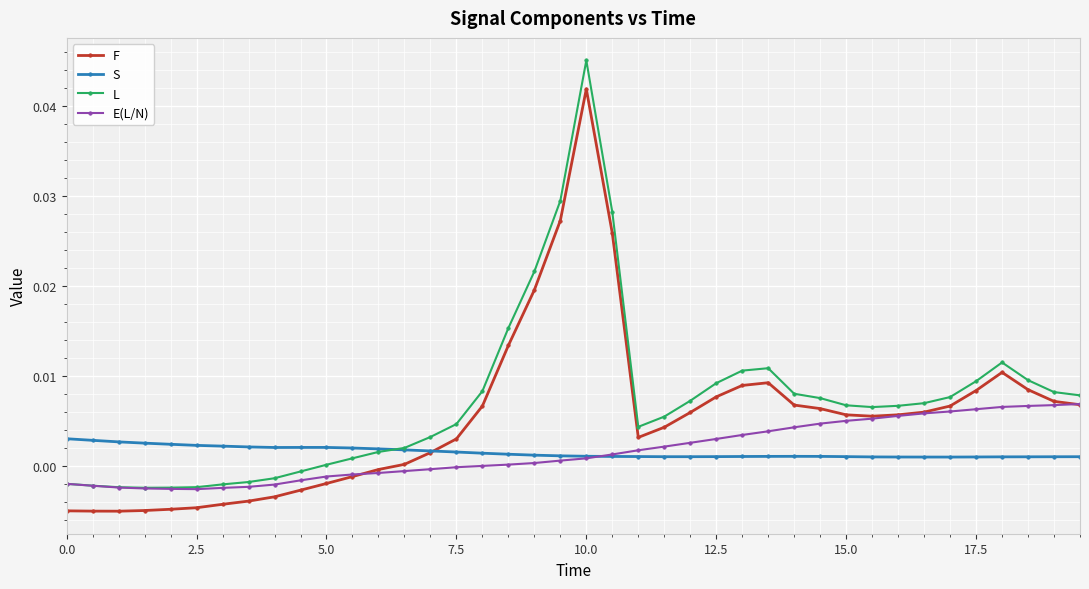

Rank the series by their maximum value, from highest to lowest.

L, F, E(L/N), S